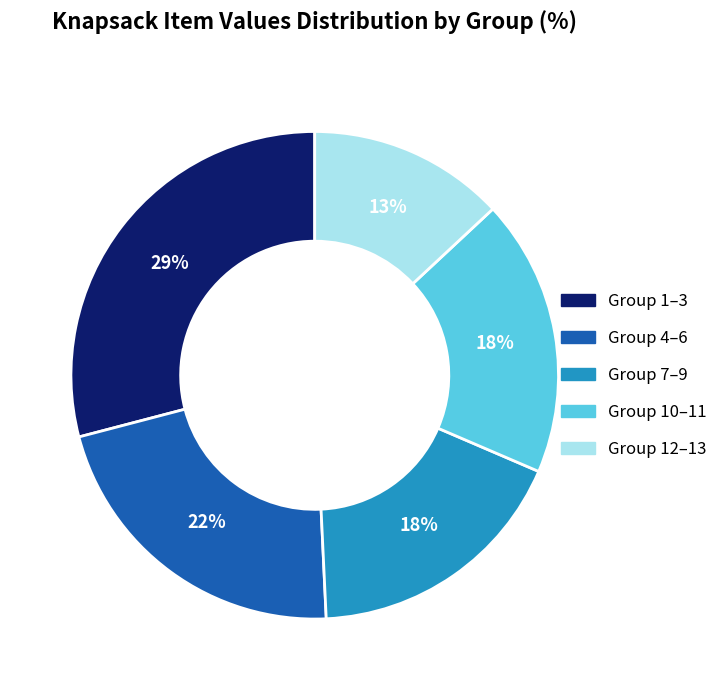

Is the sum of Group 1–3 and Group 12–13 greater than half?

No